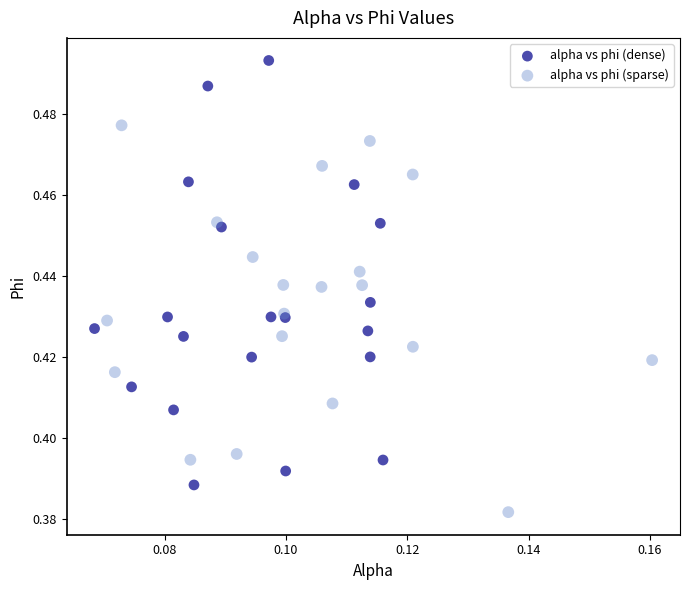

Which series contains the lowest Y value?

alpha vs phi (sparse)